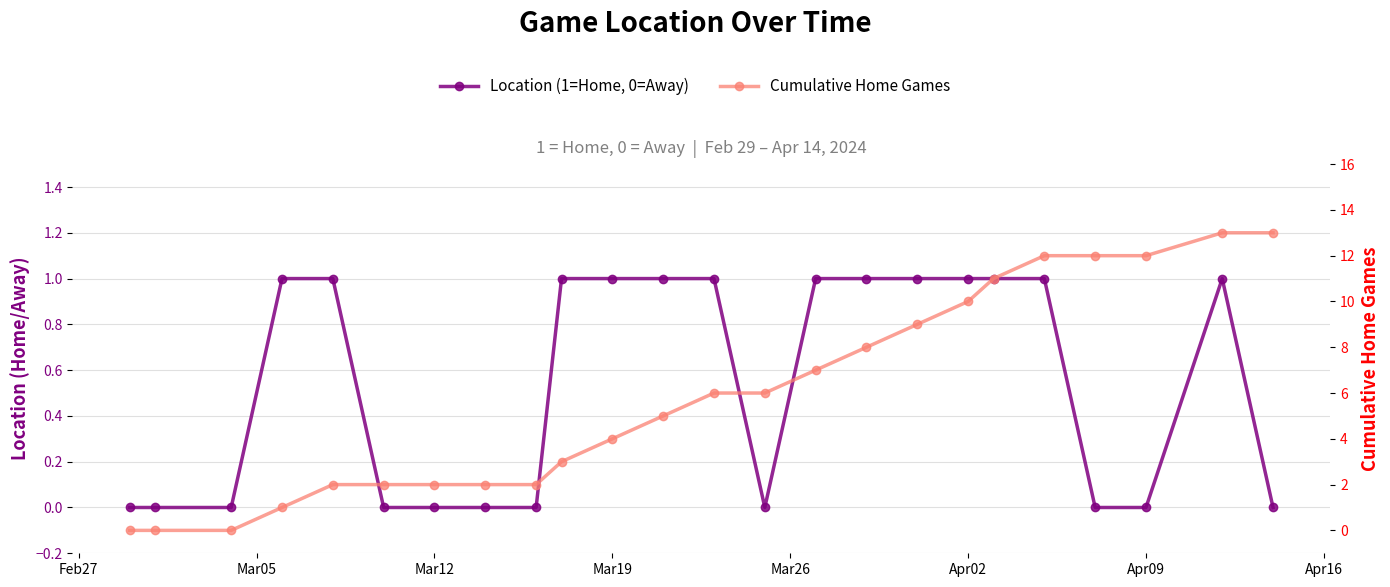

True or false: Location (1=Home, 0=Away) and Cumulative Home Games cross at least once.

False